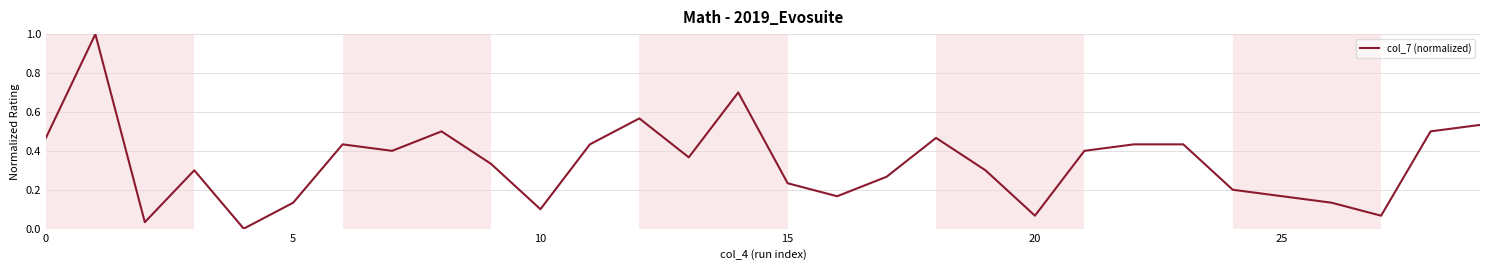

What is the difference between the maximum and minimum values?

1.0